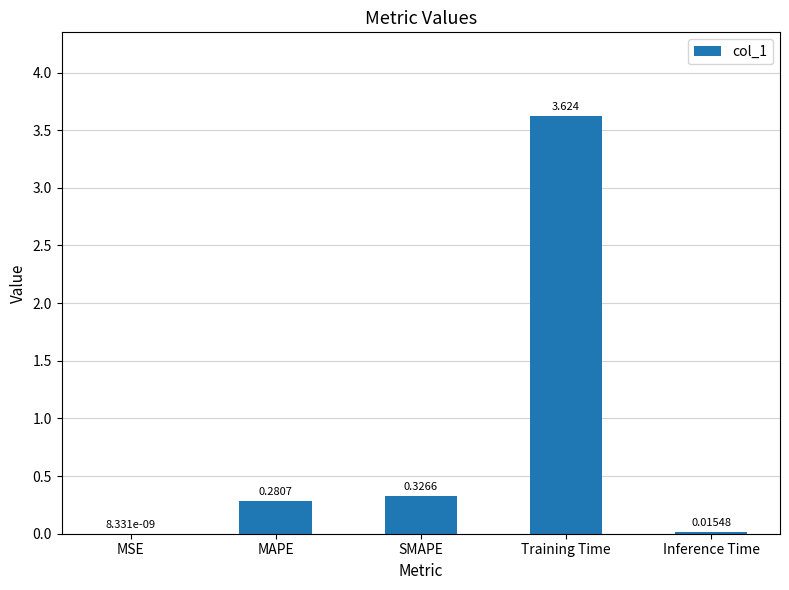

Which has a higher value, Inference Time or SMAPE?

SMAPE